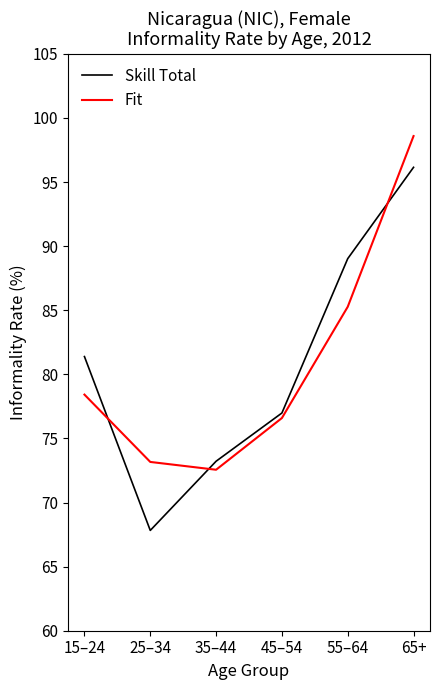

At how many categories does at least one series exceed 69?

6